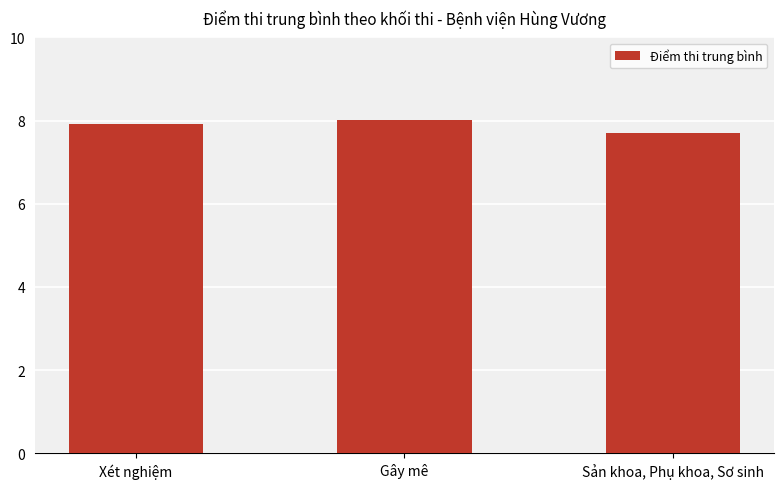

Reading left to right, transcribe all the data shown in this chart.

7.9	8.0	7.7